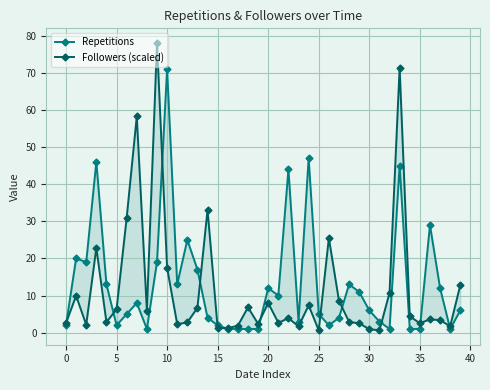

Reading right to left, list all the values displayed in this chart.

Repetitions: 6.0	1.0	12.0	29.0	1.0	1.0	45.0	1.0	3.0	6.0	11.0	13.0	4.0	2.0	5.0	47.0	3.0	44.0	10.0	12.0	1.0	1.0	1.0	1.0	2.0	4.0	17.0	25.0	13.0	71.0	19.0	1.0	8.0	5.0	2.0	13.0	46.0	19.0	20.0	2.0
Followers (scaled): 12.8	1.7	3.4	3.6	2.5	4.4	71.4	10.7	0.6	0.9	2.5	2.9	8.6	25.5	0.6	7.4	1.7	3.9	2.7	8.0	2.4	6.8	1.9	1.2	1.2	33.1	6.7	2.8	2.3	17.5	78.1	5.9	58.2	30.9	6.3	2.8	22.8	2.1	9.9	2.6